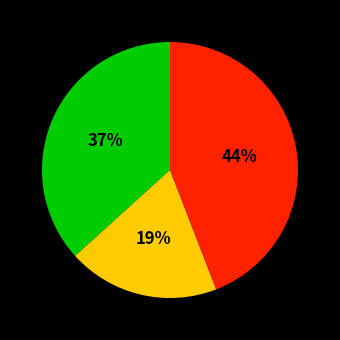

To the nearest percent, what is the average slice percentage?

33%